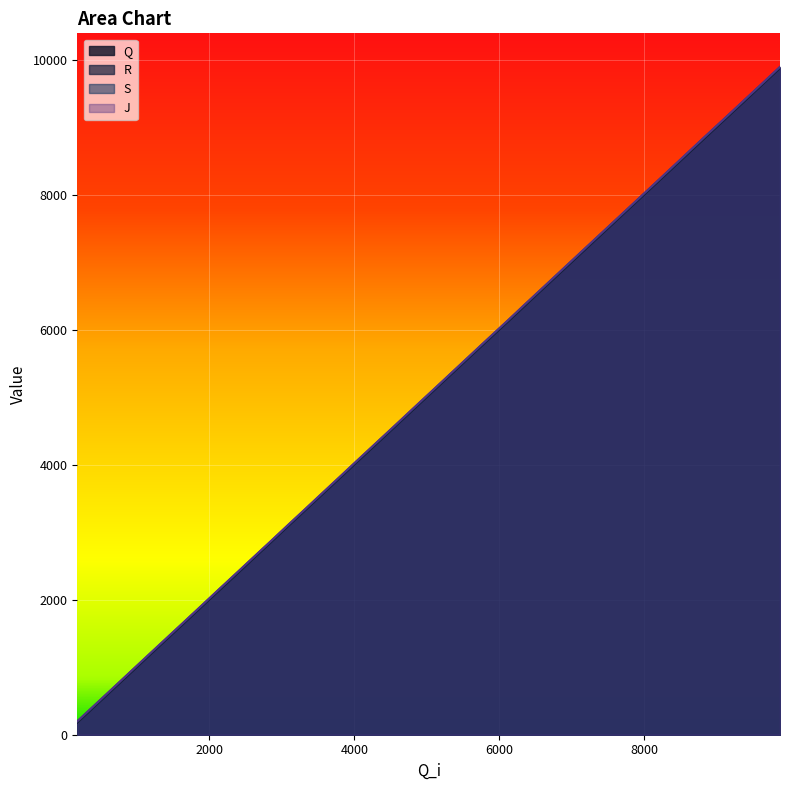

Rank the series by their average value, from lowest to highest.

Q, R, S, J